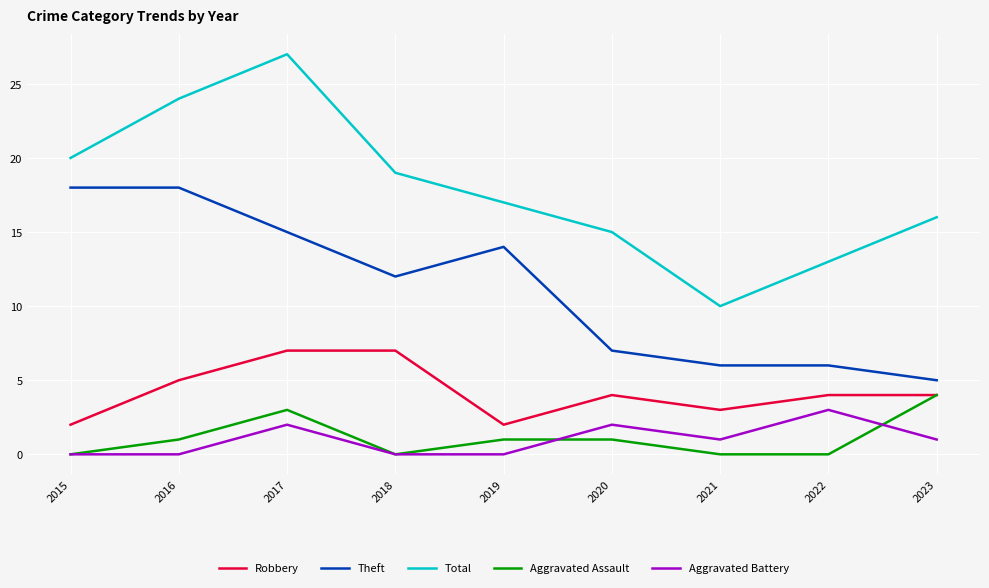

Which label corresponds to the largest value in the chart?

2017